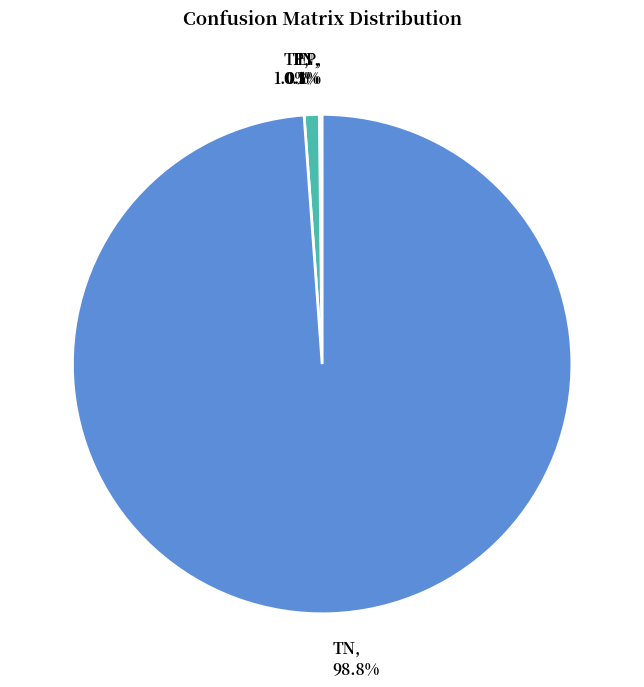

Is there a majority slice in this chart?

Yes